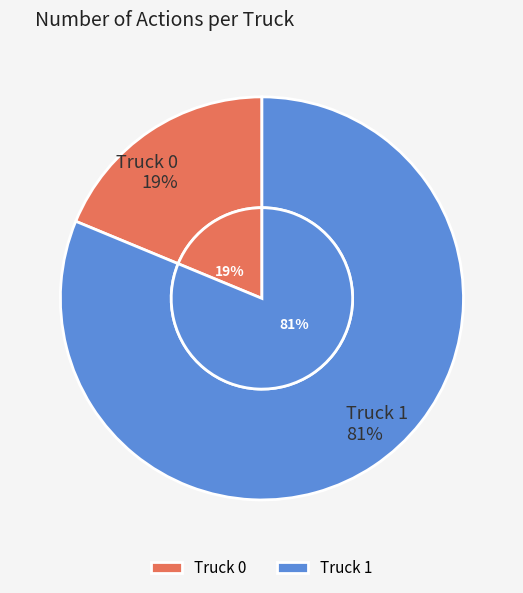

How many segments does this pie chart have?

2